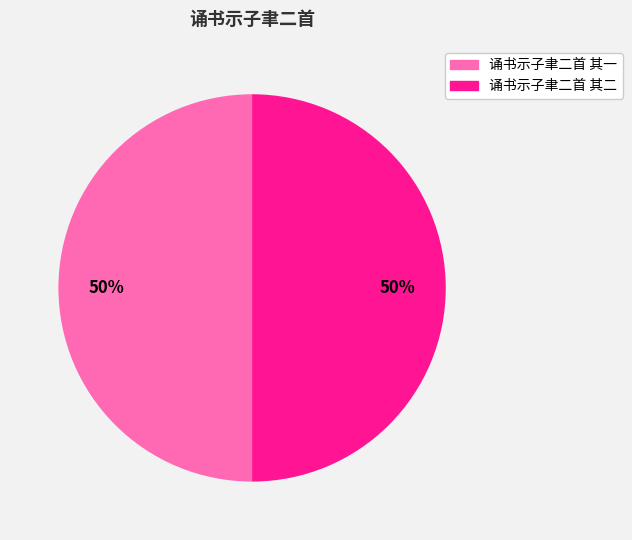

To the nearest percent, what is the combined percentage of 诵书示子聿二首 其一 and 诵书示子聿二首 其二?

100%